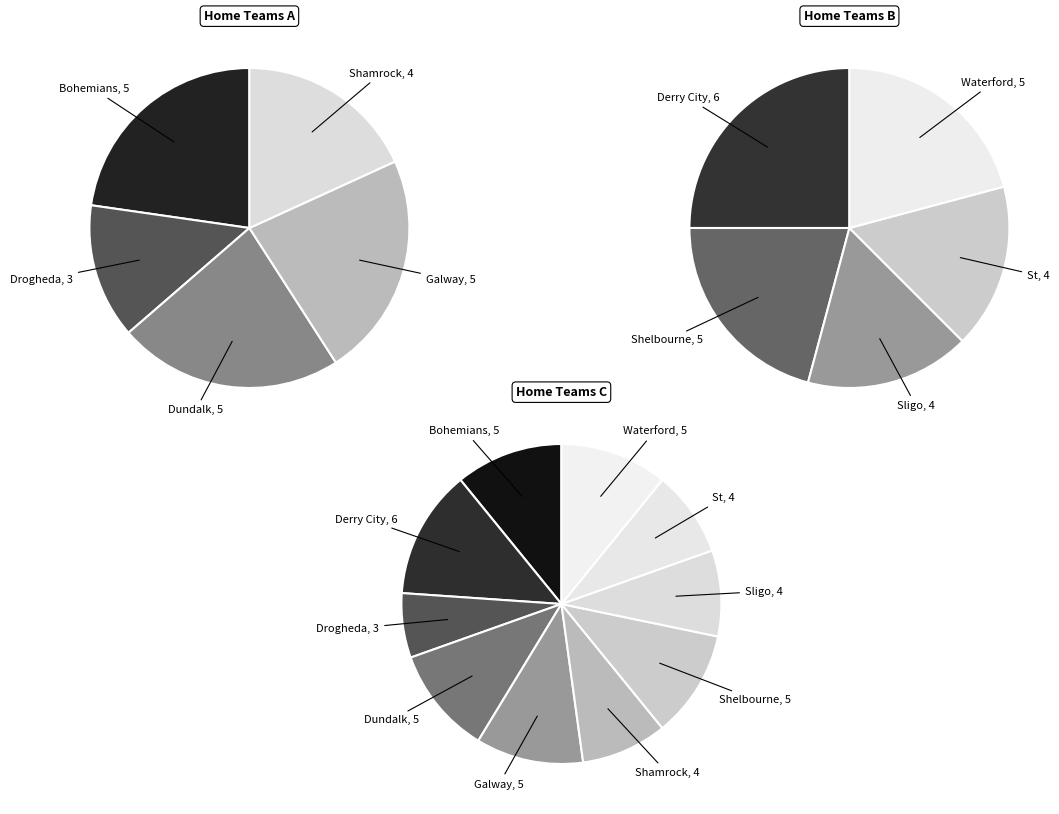

What percentage is NOT represented by Shamrock Rovers?

91.3%